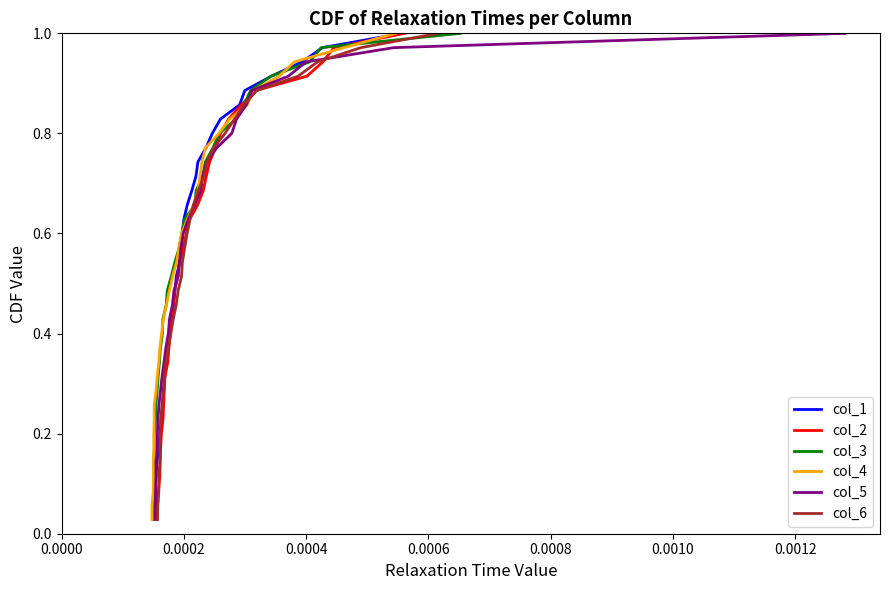

Is it true that col_3 equals 1.1 at 25?

False